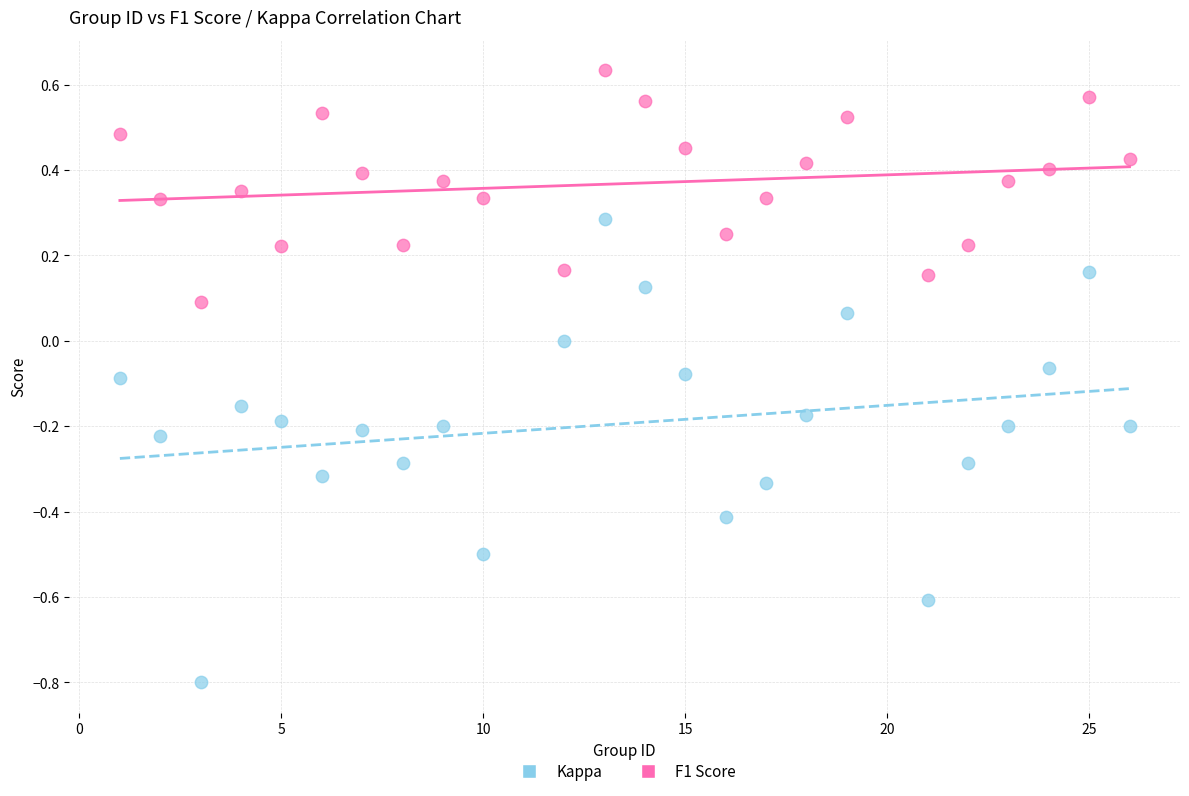

Which series contains the lowest Y value?

Kappa